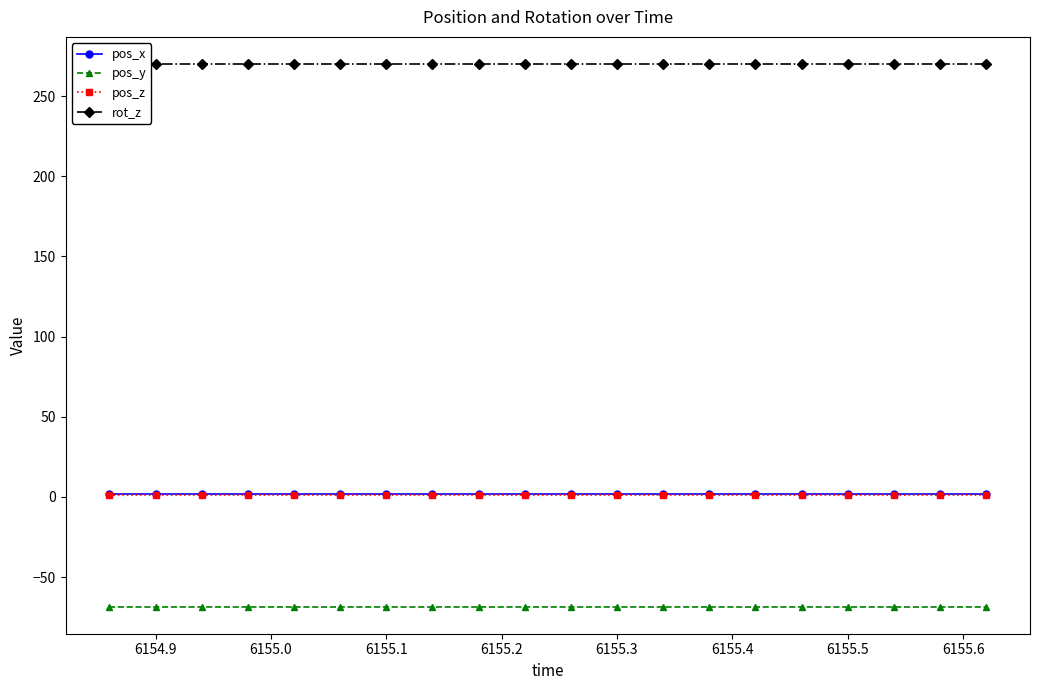

True or false: pos_y has more than 2 points higher than both neighbors.

False